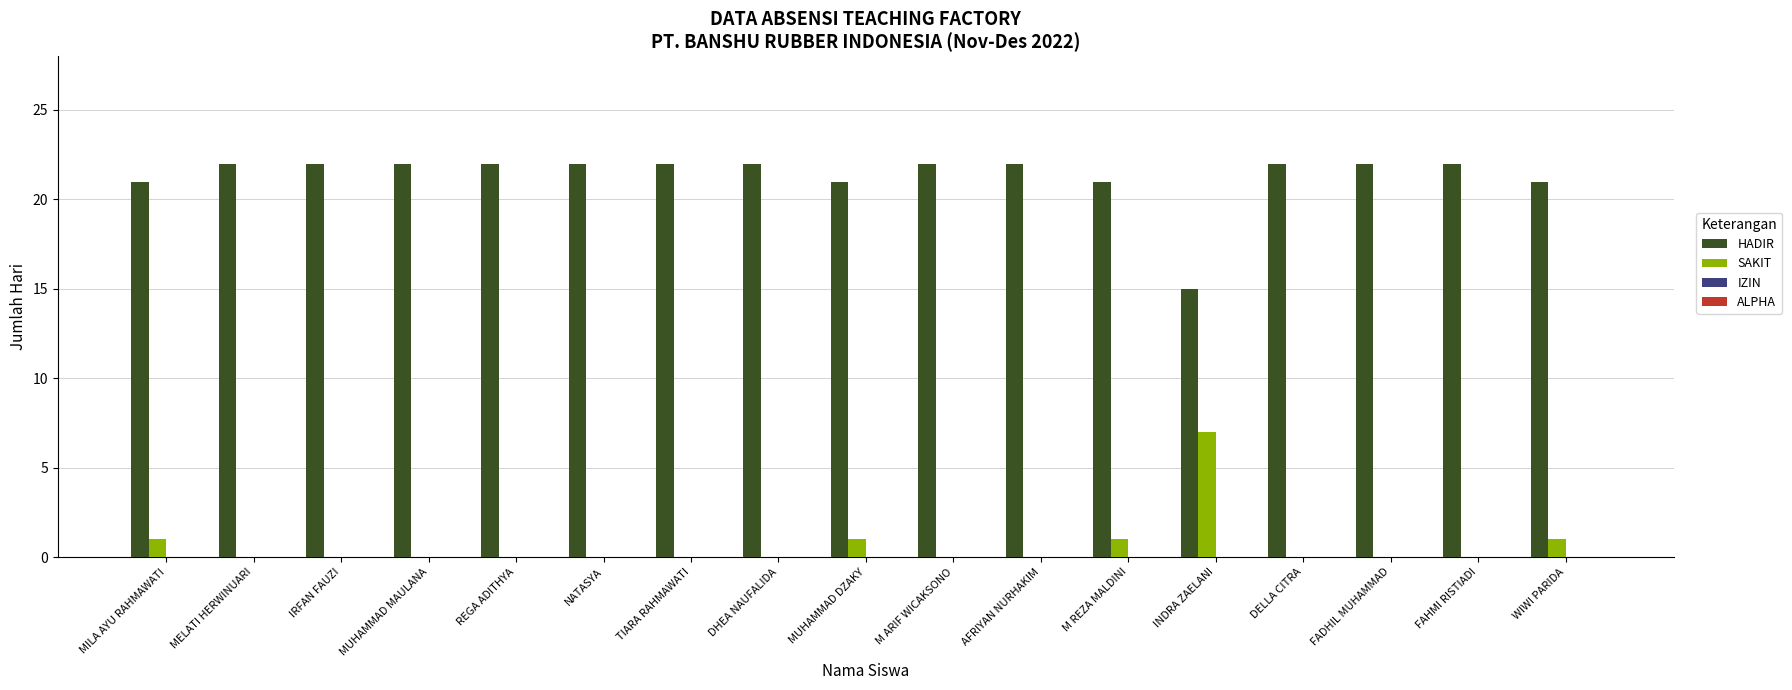

What value does the HADIR series have at NATASYA?

22